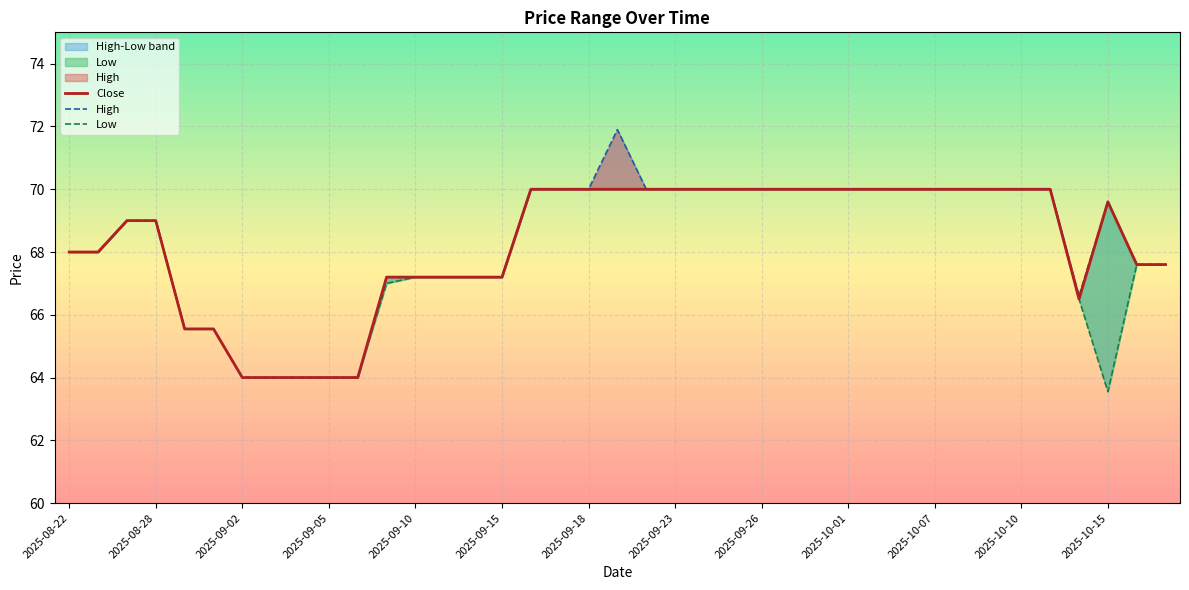

True or false: Close has more than 1 points higher than both neighbors.

False